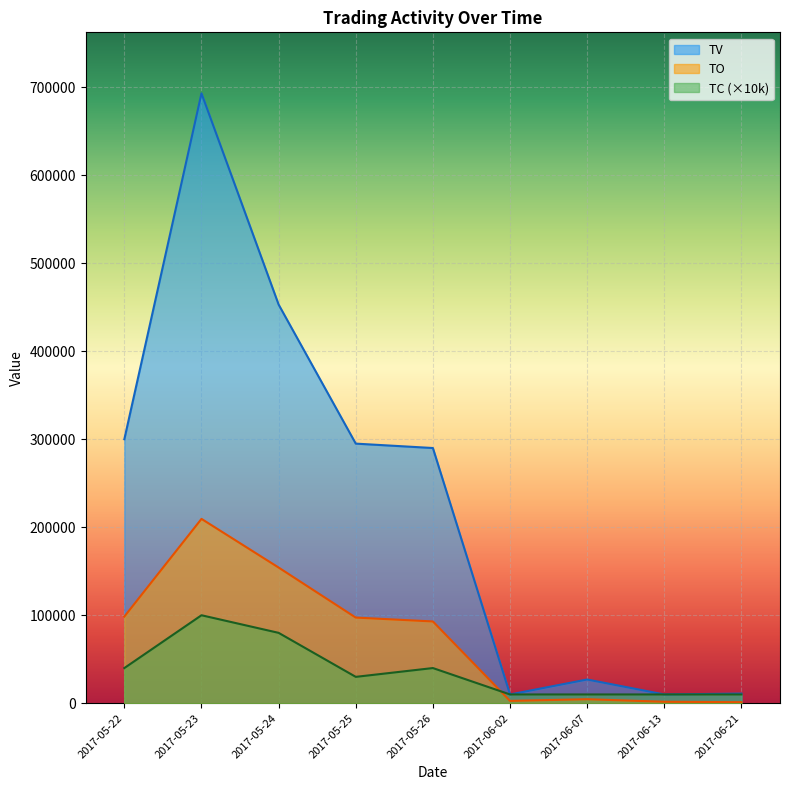

In TV, how many points are lower than both neighbors (excluding endpoints)?

2